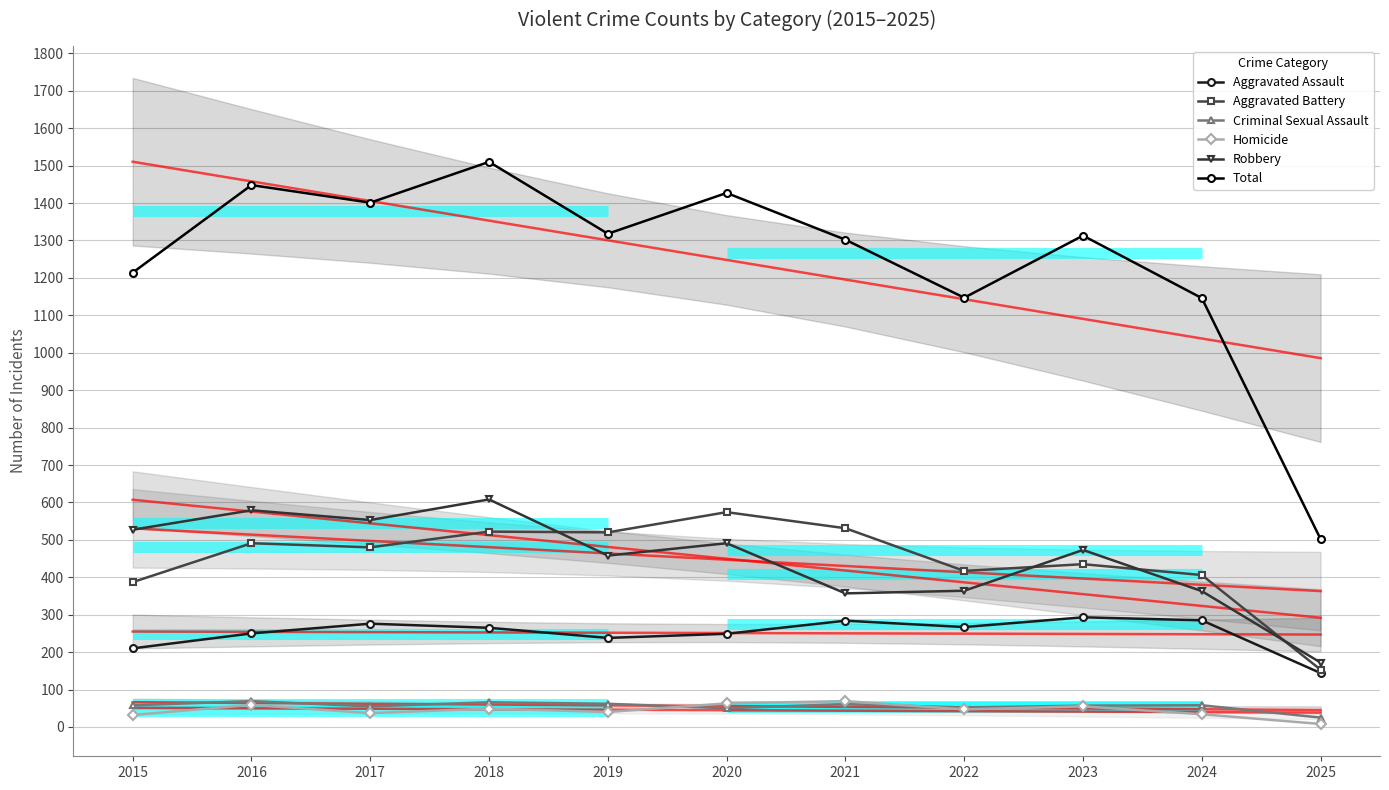

Which has a higher value, 2017 or 2019?

2017